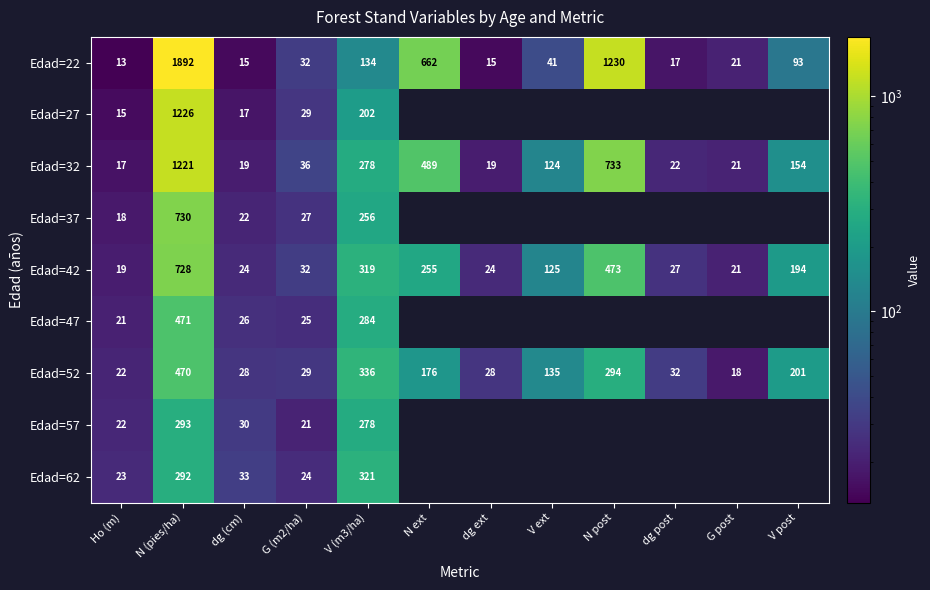

At which label is Edad=42 closest to 373?

V (m3/ha)